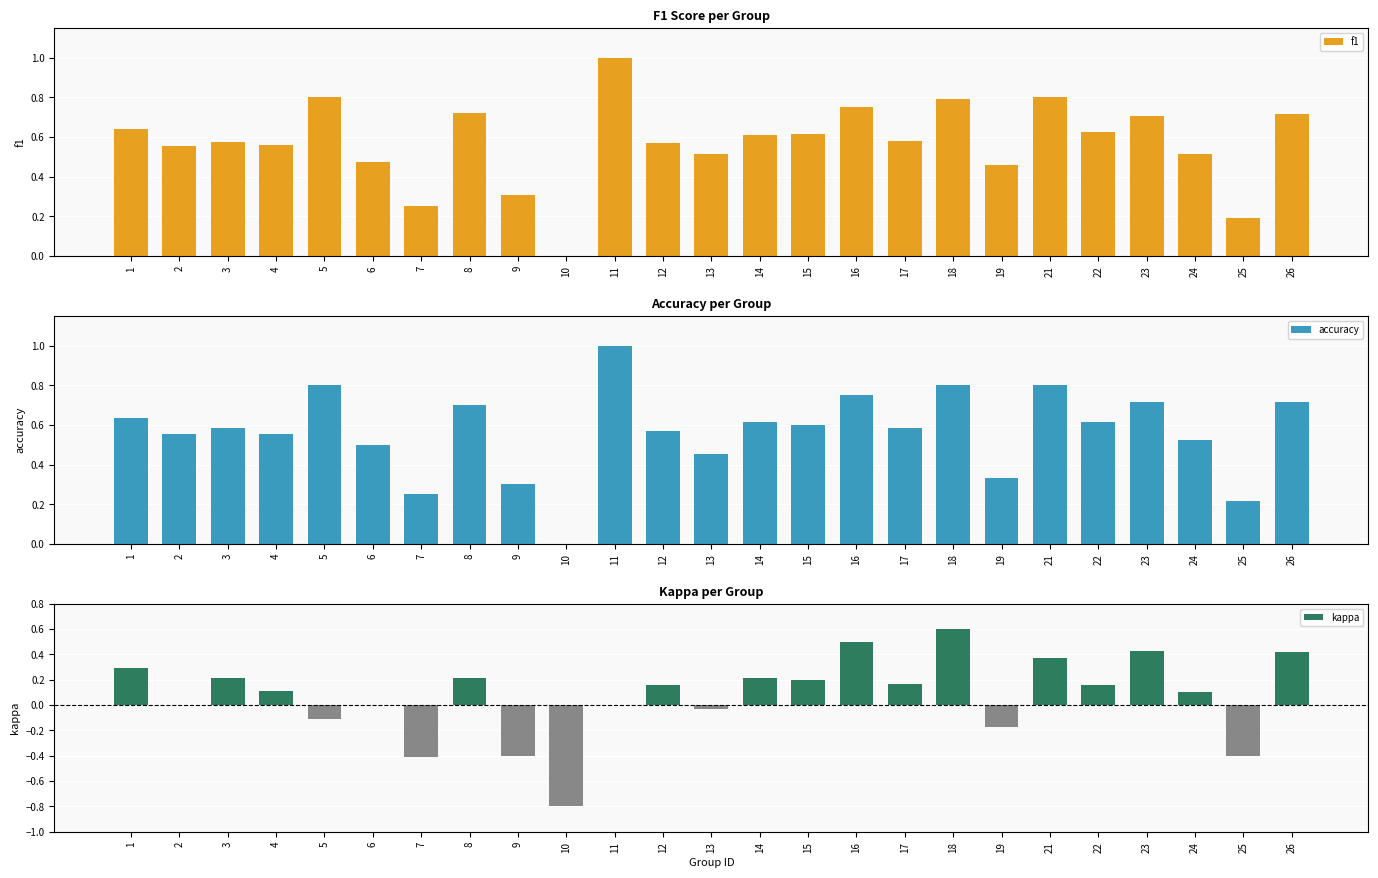

Which series changed the most between 17 and 25?

kappa